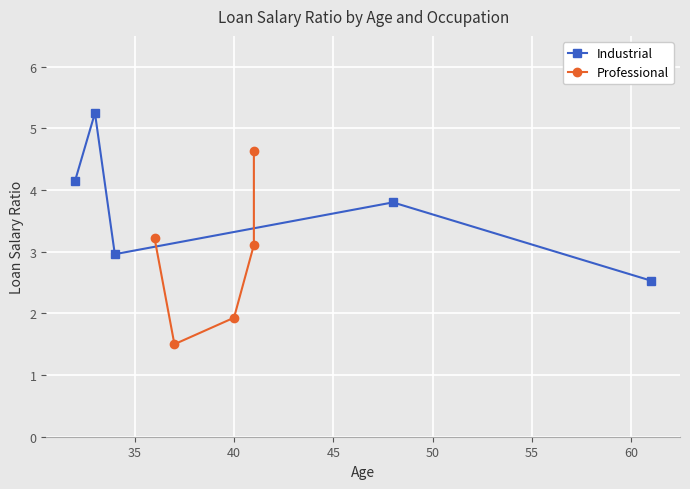

How many interior local valleys does the Industrial series have?

1